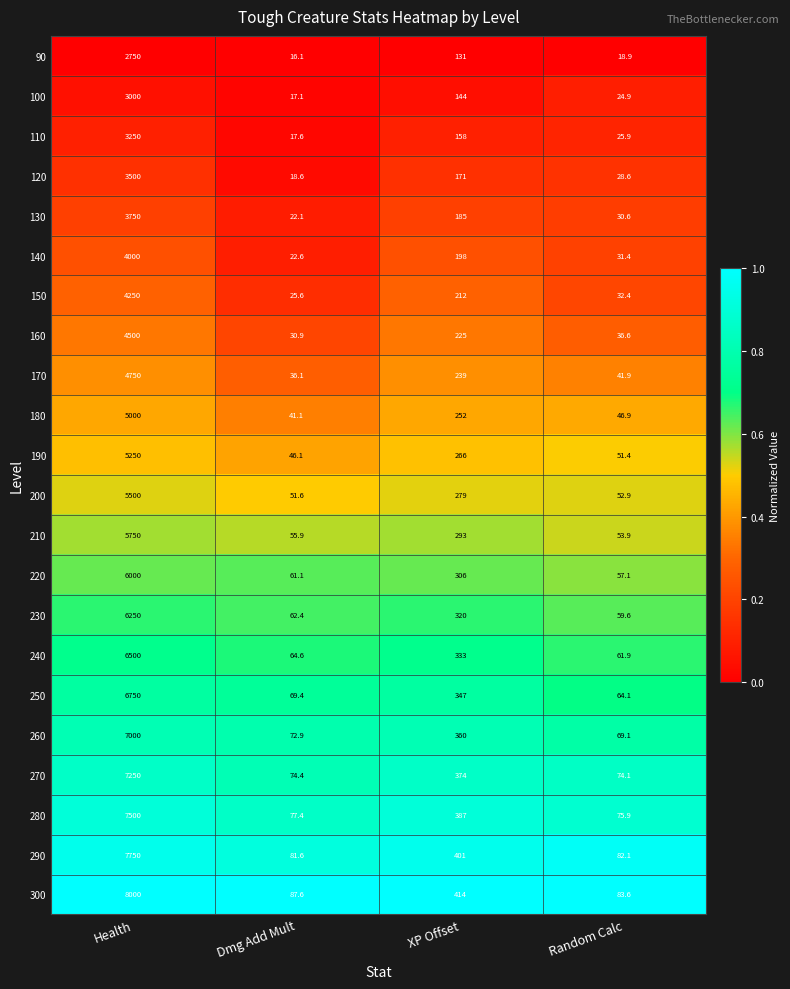

How many categories are shown in the chart?

4